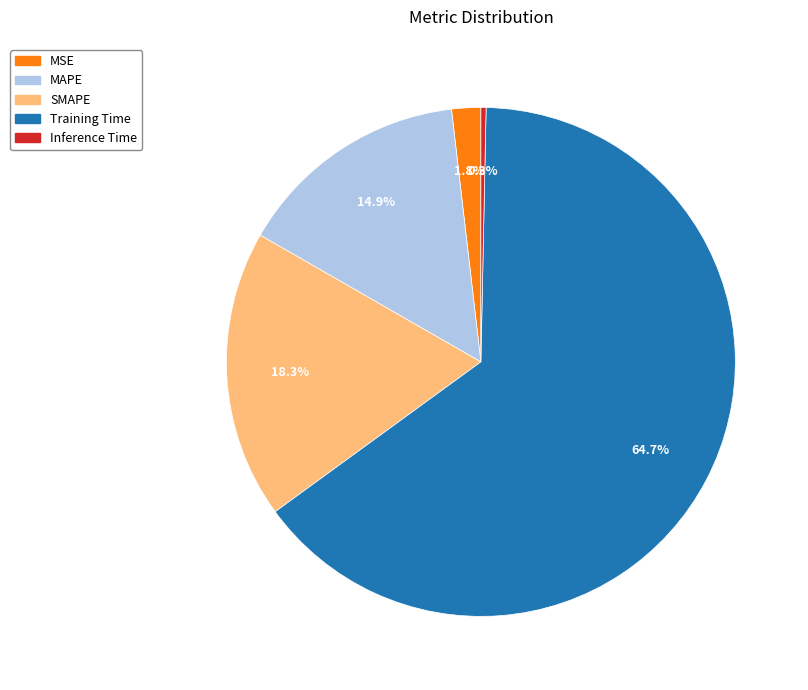

Does MAPE represent more than half of the total?

No